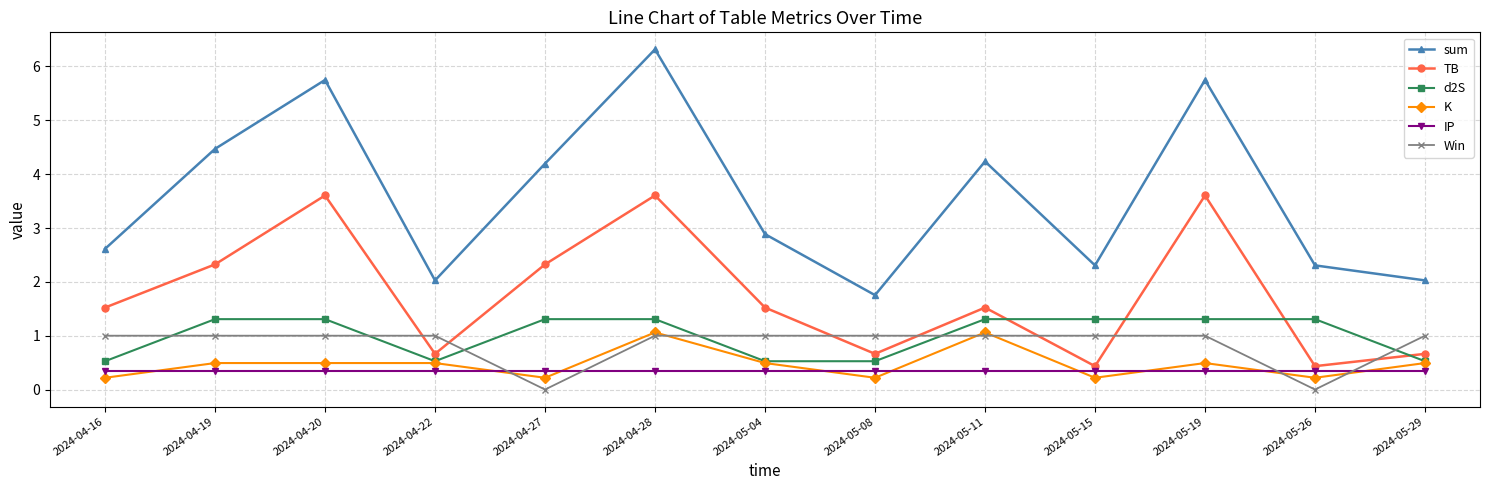

Reading left to right, extract all data points from this chart.

sum: 2.6	4.5	5.7	2.0	4.2	6.3	2.9	1.8	4.2	2.3	5.7	2.3	2.0
TB: 1.5	2.3	3.6	0.7	2.3	3.6	1.5	0.7	1.5	0.4	3.6	0.4	0.7
d2S: 0.5	1.3	1.3	0.5	1.3	1.3	0.5	0.5	1.3	1.3	1.3	1.3	0.5
K: 0.2	0.5	0.5	0.5	0.2	1.1	0.5	0.2	1.1	0.2	0.5	0.2	0.5
IP: 0.3	0.3	0.3	0.3	0.3	0.3	0.3	0.3	0.3	0.3	0.3	0.3	0.3
Win: 1.0	1.0	1.0	1.0	0.0	1.0	1.0	1.0	1.0	1.0	1.0	0.0	1.0